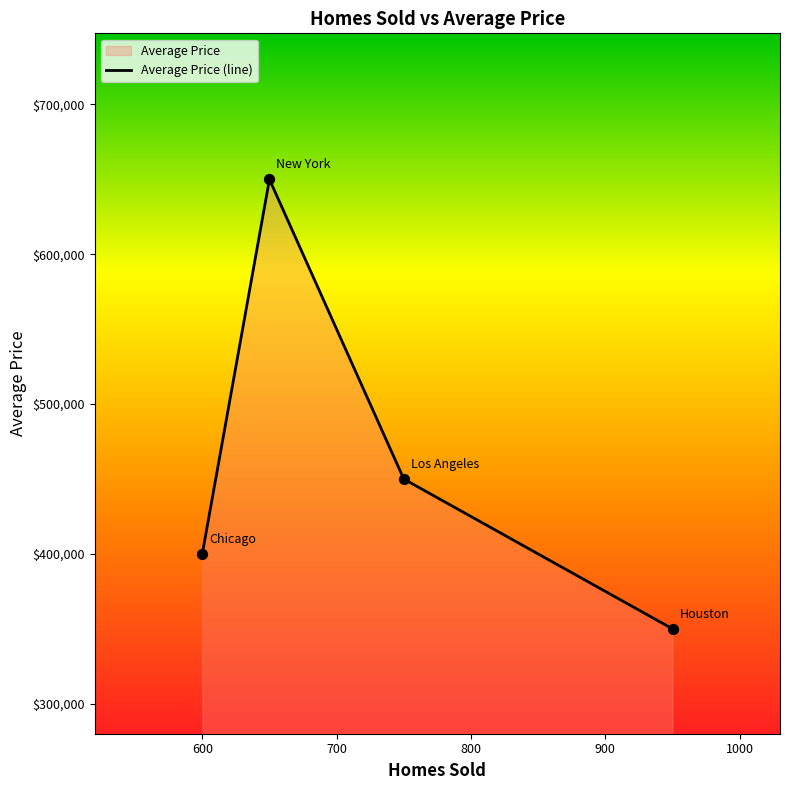

True or false: the data has more than 0 interior local peaks.

True